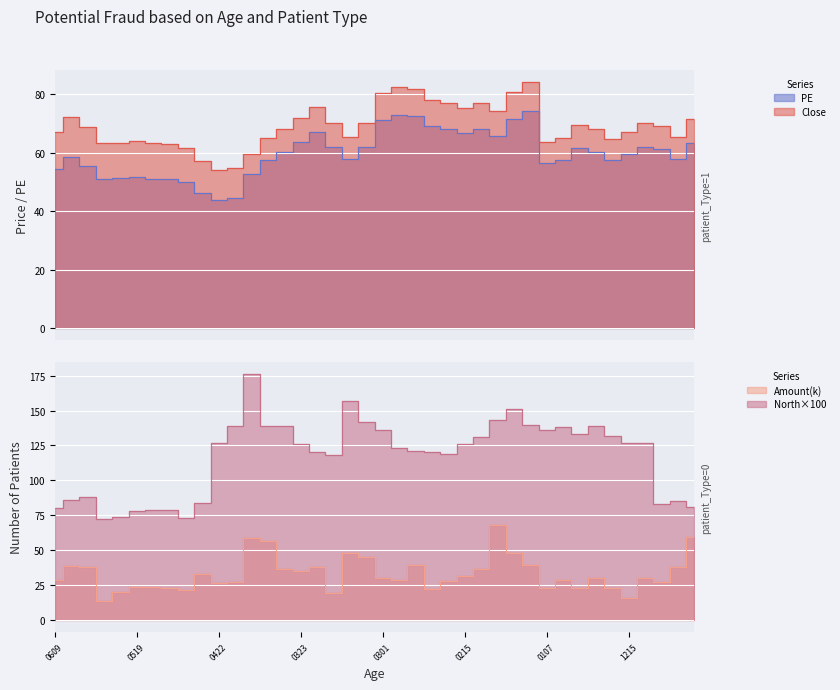

What is the smallest value displayed?

13.6